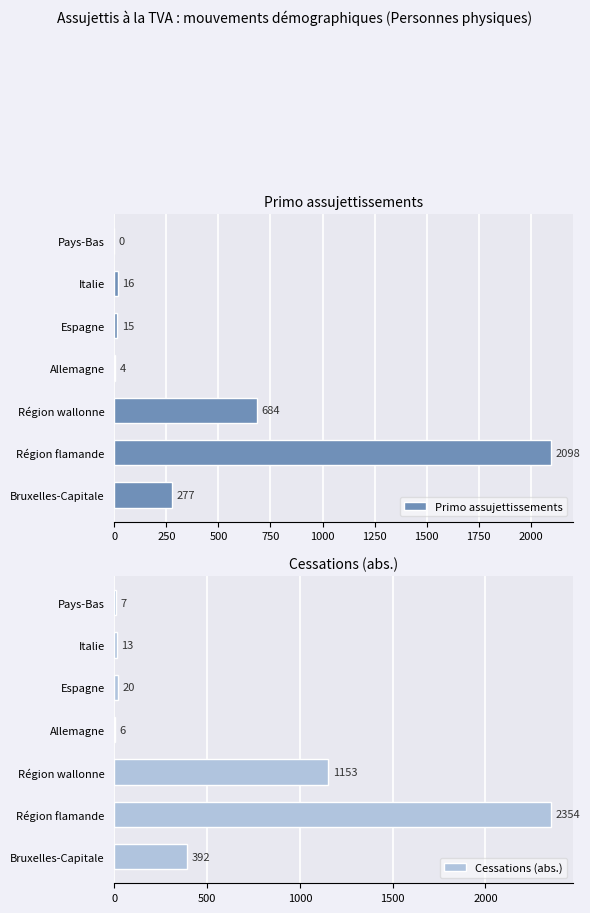

At which label does Cessations (abs.) reach its peak?

Région flamande